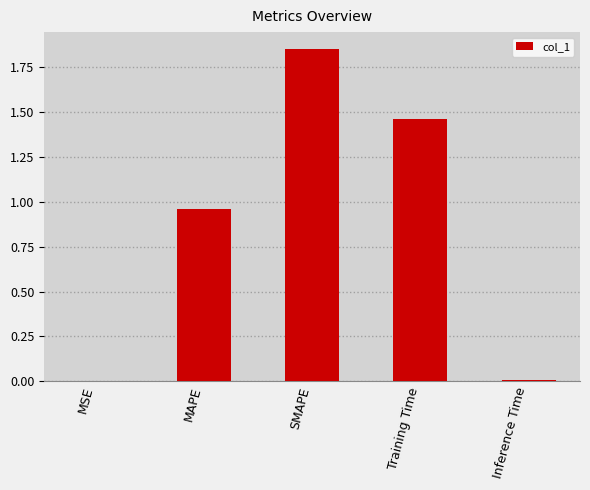

Which category has the highest value across all series?

SMAPE